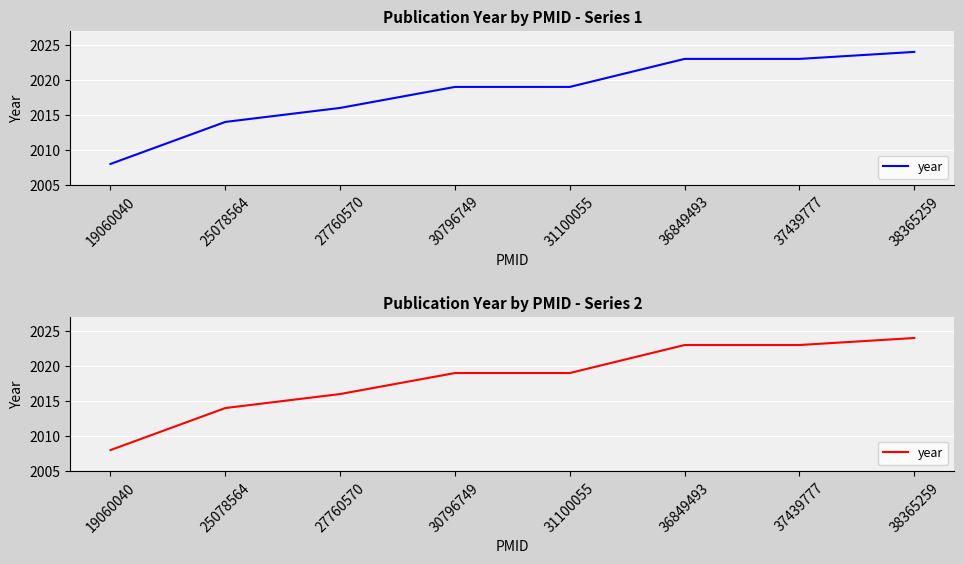

Rank the categories by value from lowest to highest.

19060040, 25078564, 27760570, 30796749, 31100055, 36849493, 37439777, 38365259